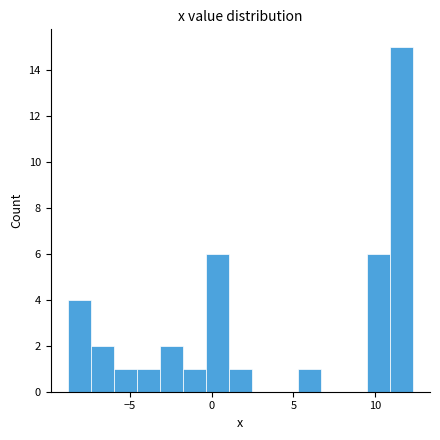

Read against the x-axis, roughly where is the centre of the tallest bar?

11.5